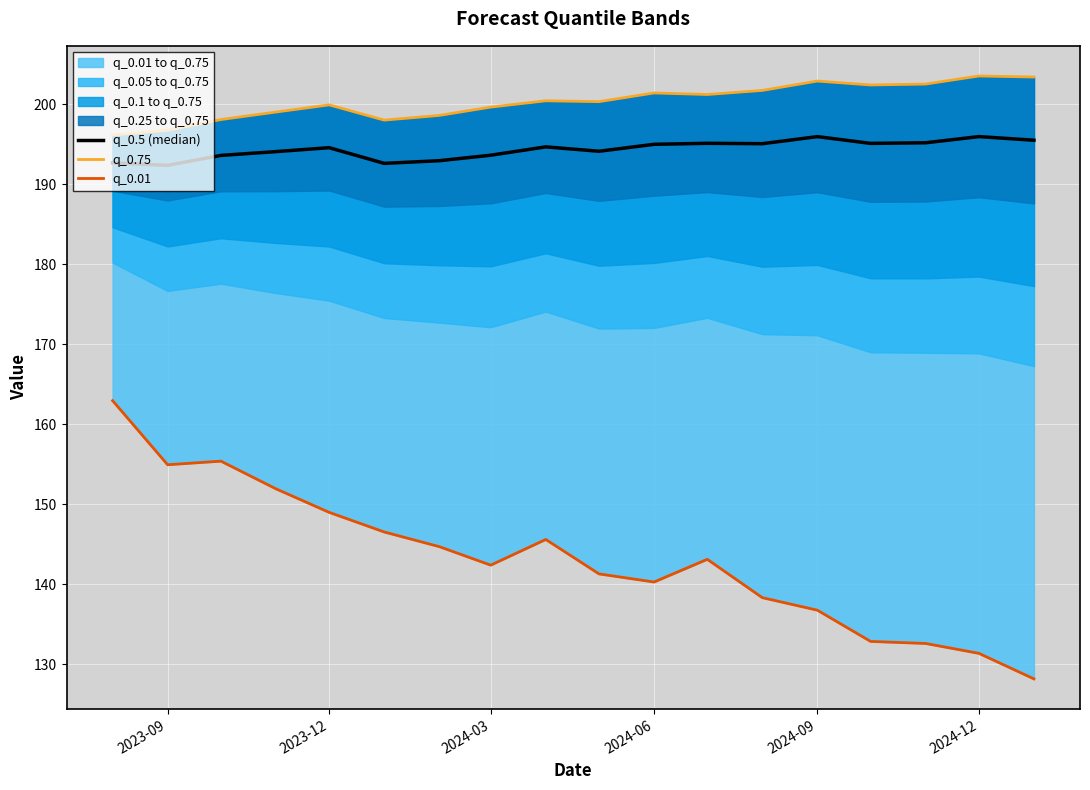

True or false: q_0.01 has more than 0 points higher than both neighbors.

True